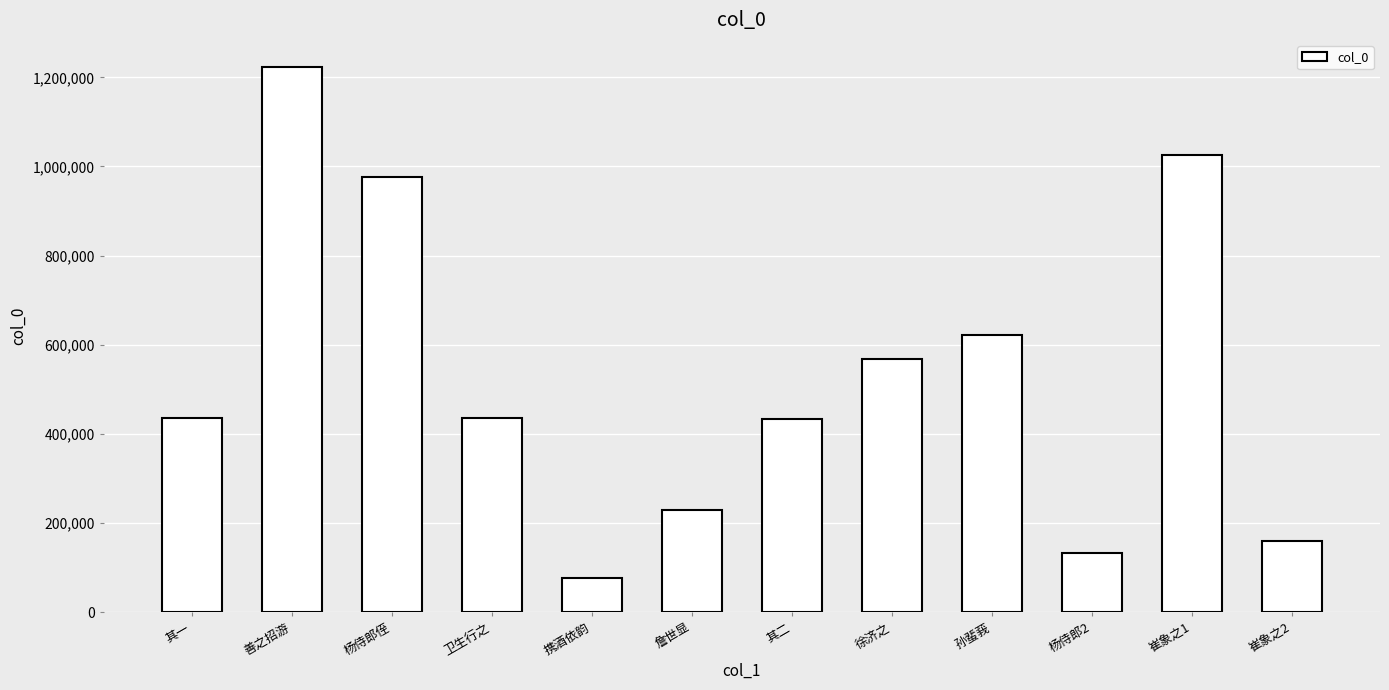

What is the sum of the values at 杨侍郎2 and 崔象之1?

1159022